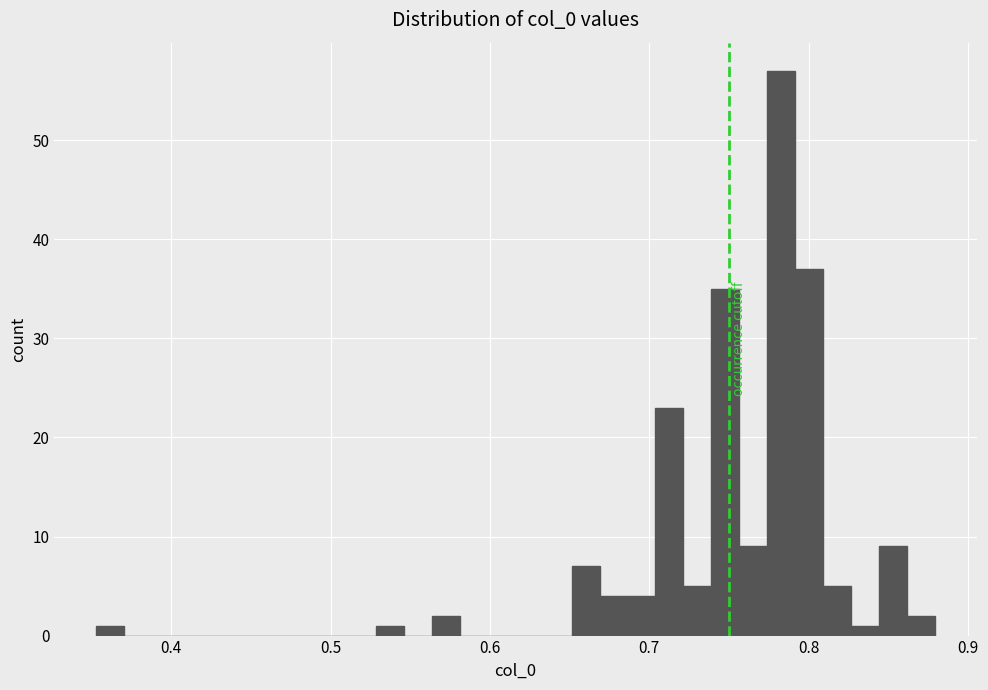

Read against the x-axis, roughly where is the centre of the tallest bar?

0.78